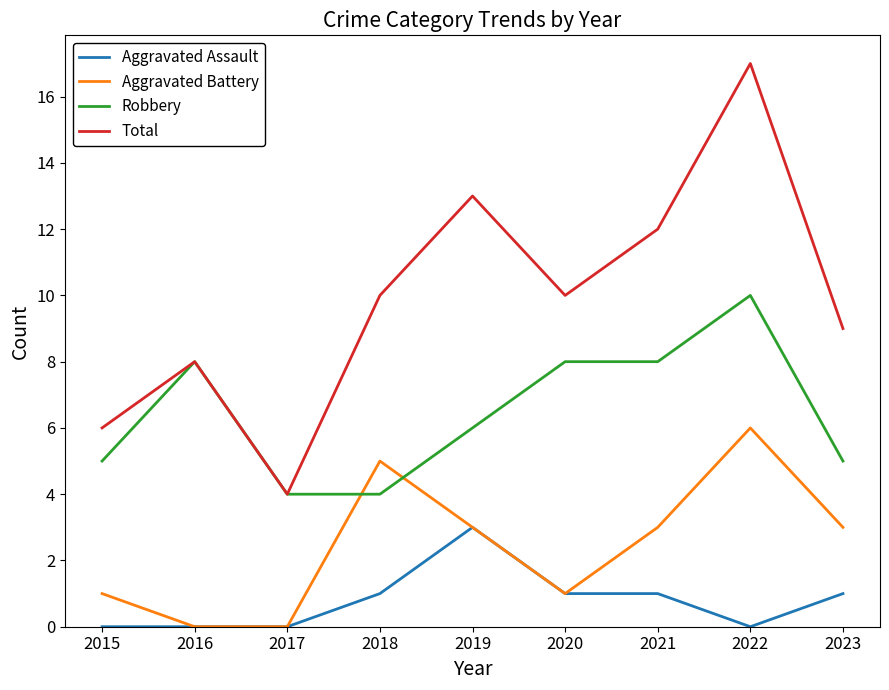

Which series has the widest spread of values?

Total